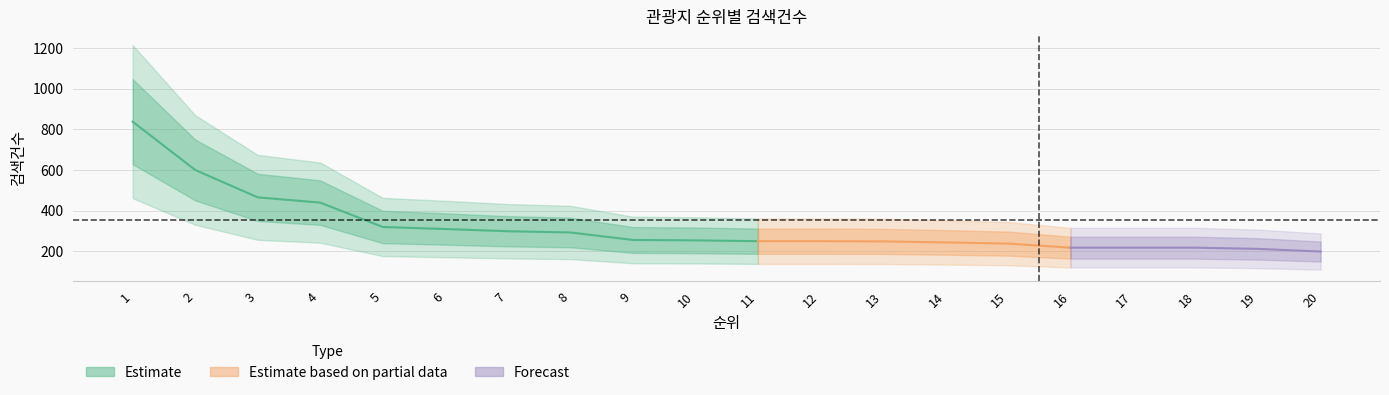

What is the ratio of the value at 18 to the value at 2?

0.4